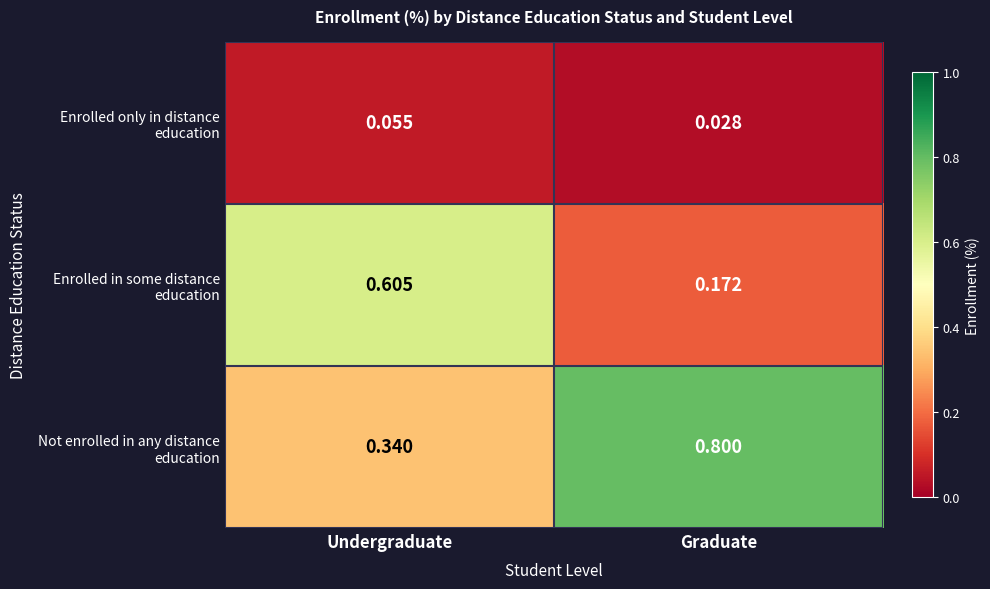

How many distinct data groups are displayed?

3